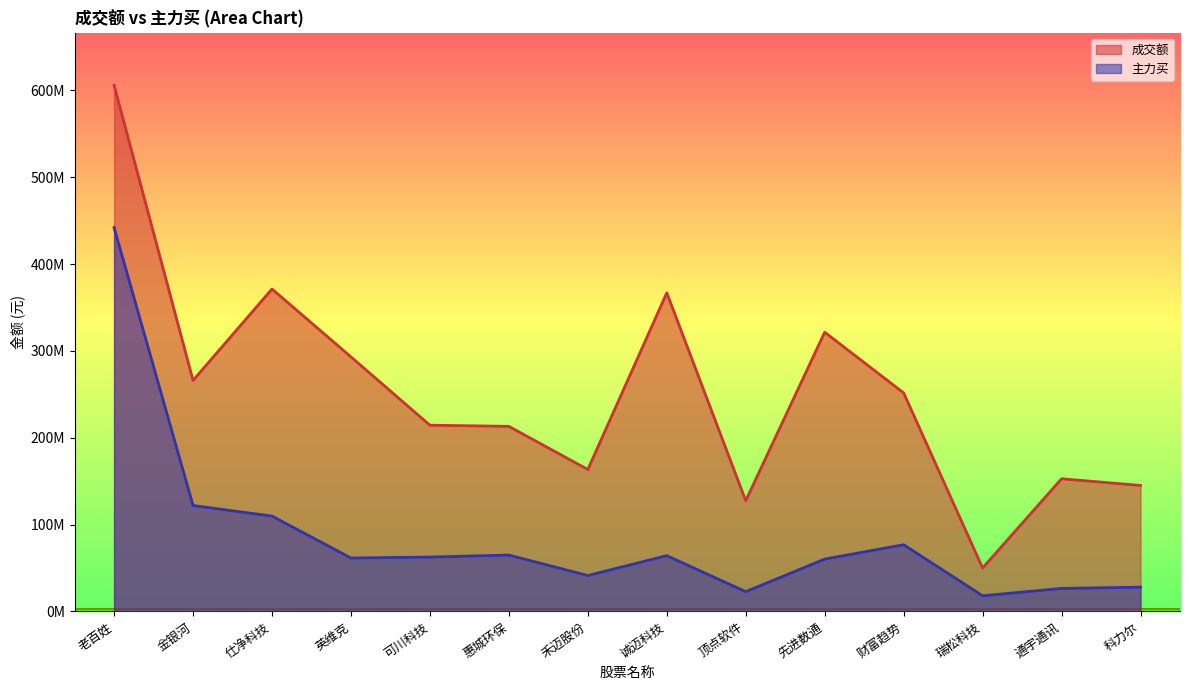

What is the minimum value shown in the chart?

17996535